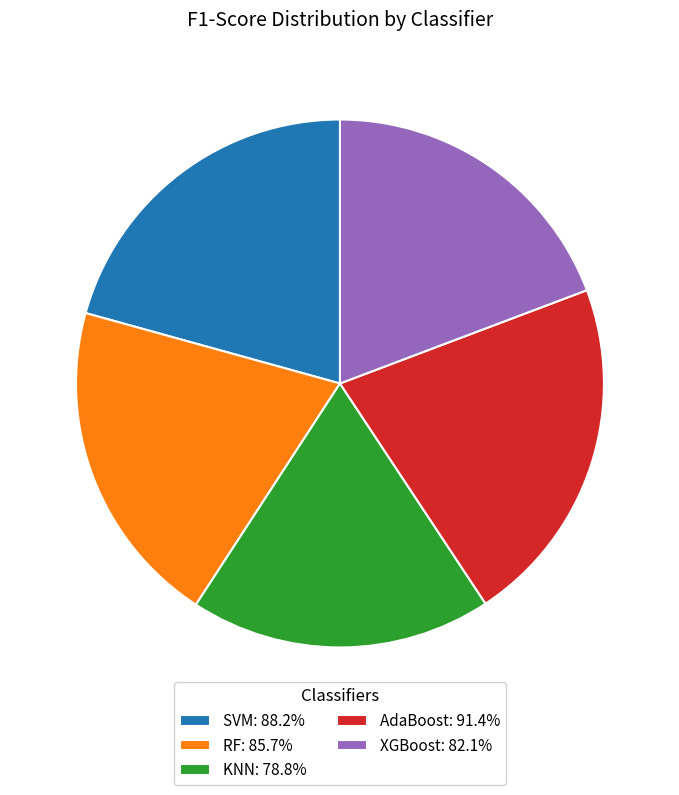

Combined, do KNN: 78.8% and XGBoost: 82.1% account for over 50%?

No